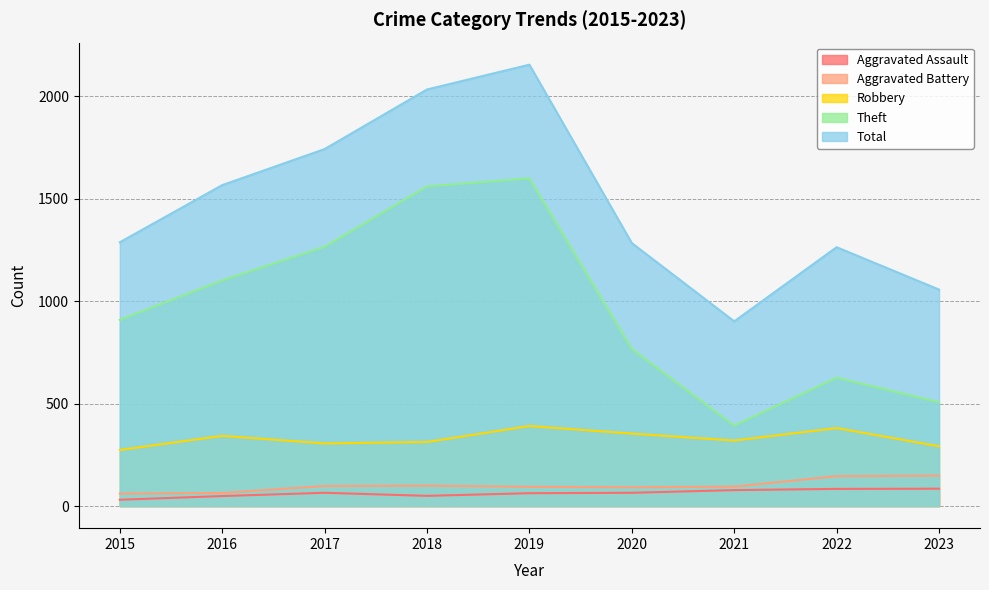

At which category is the sum across all series the highest?

2019